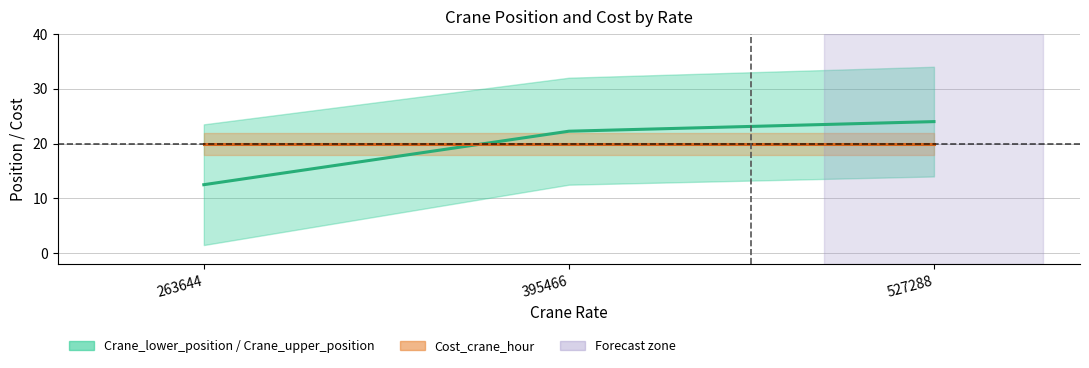

Is it true that Crane_upper_position equals 41 at 263644?

False